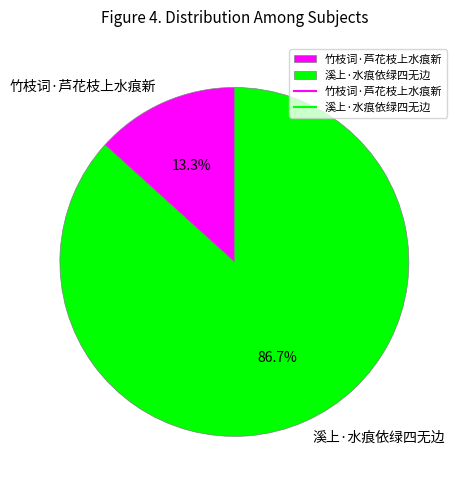

Rank the categories by value from highest to lowest.

溪上·水痕依绿四无边, 竹枝词·芦花枝上水痕新